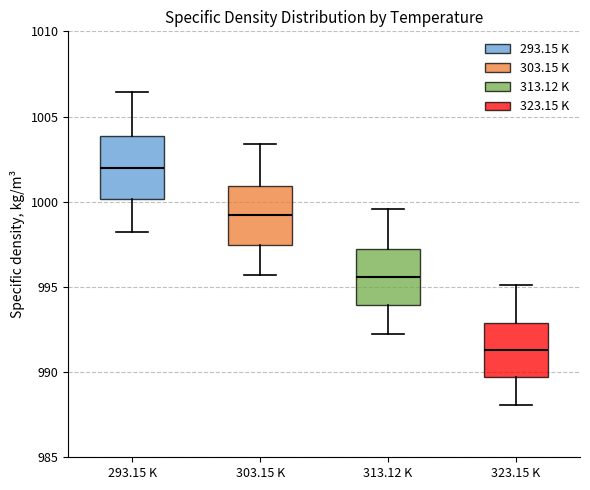

Reading left to right, read every box against the y-axis: the position of its median line, the range the box covers, and the ends of its whiskers. The values are not printed on the chart, so give them approximately, as read against the axis.

293.15 K: median 1002.0, box 1000.0 to 1004.0, whiskers 998.0 to 1006.5
303.15 K: median 999.0, box 997.5 to 1001.0, whiskers 995.5 to 1003.5
313.12 K: median 995.5, box 994.0 to 997.0, whiskers 992.0 to 999.5
323.15 K: median 991.5, box 989.5 to 993.0, whiskers 988.0 to 995.0